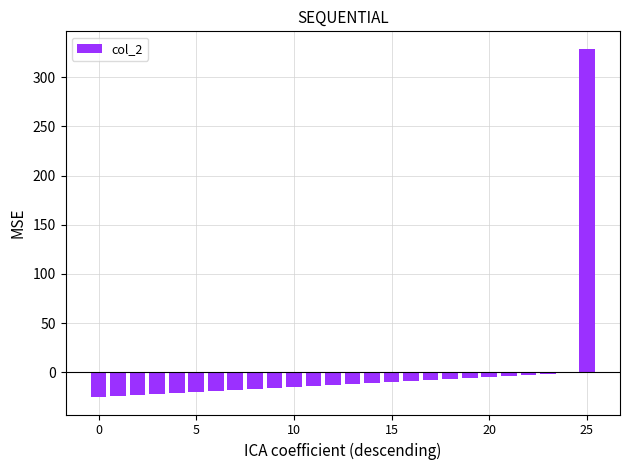

What is the greatest value displayed?

328.8